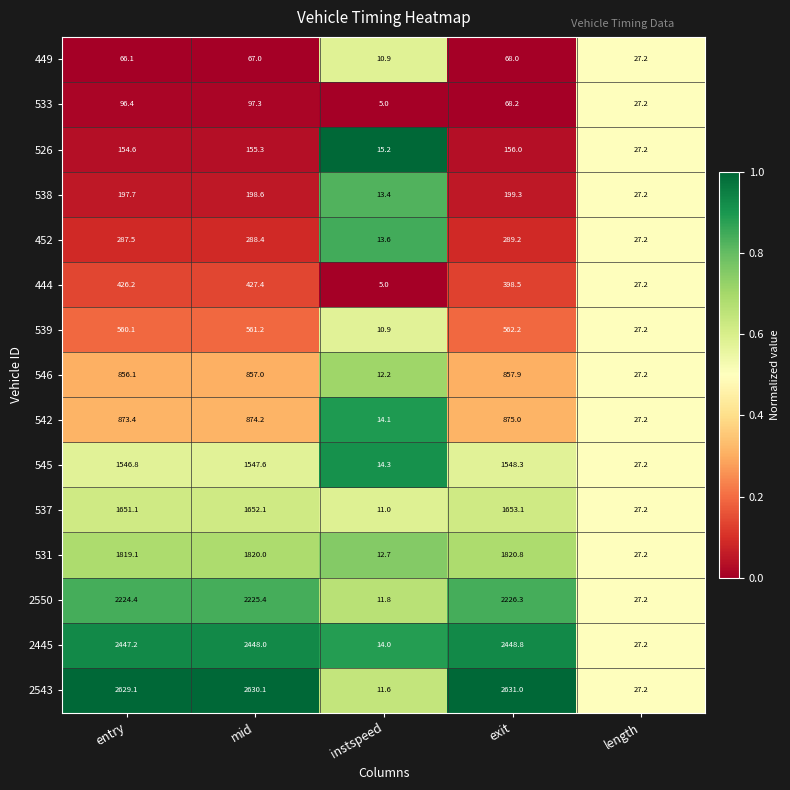

What is the maximum value for 537?

1653.1